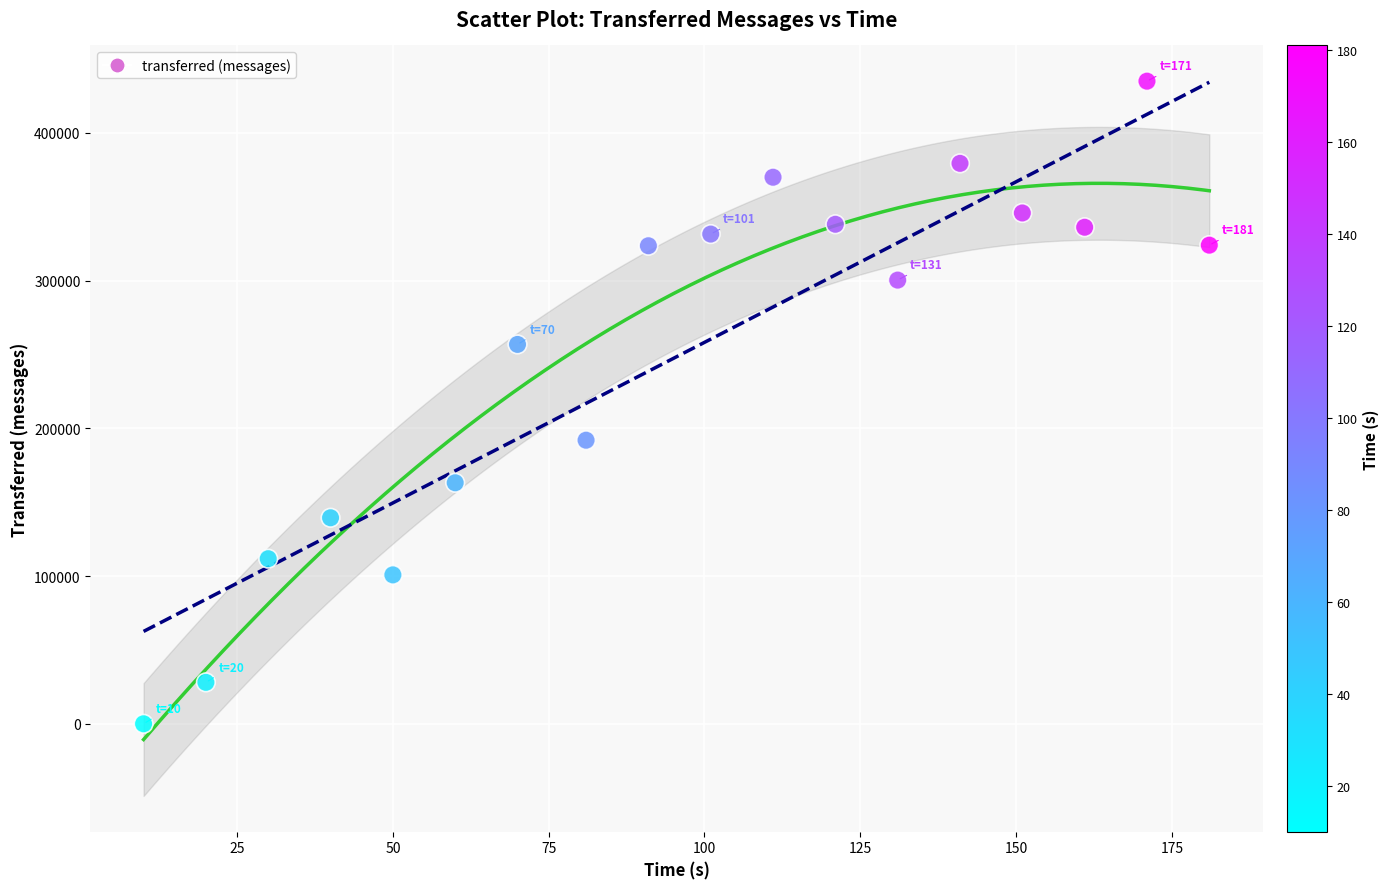

What is the range of X values (max minus min)?

171